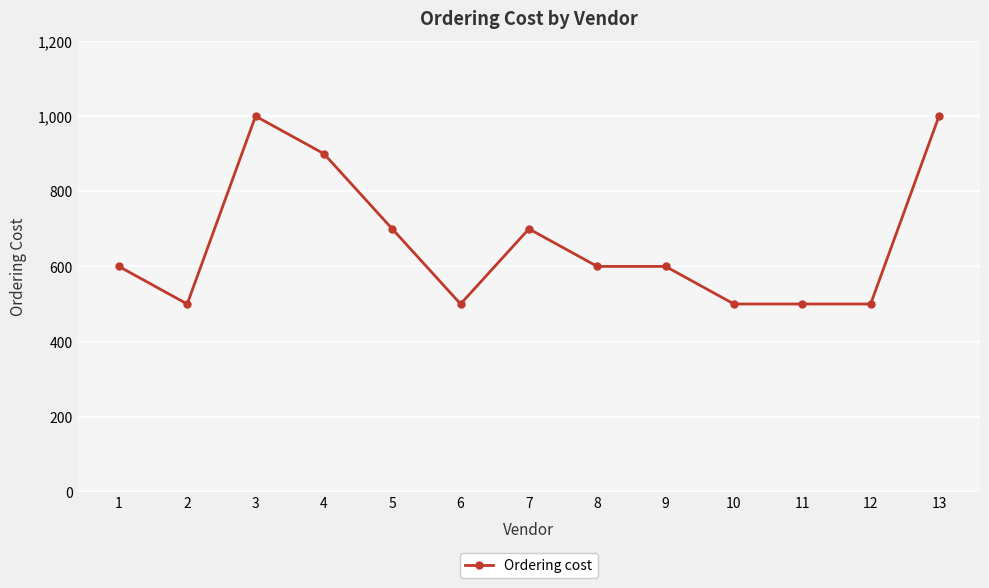

Count the number of data series in this chart.

1